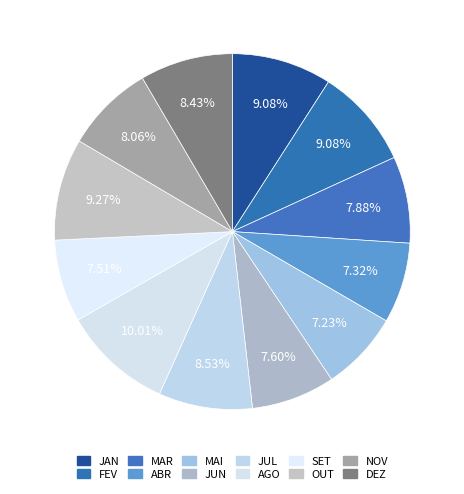

How many slices are in this pie chart?

12